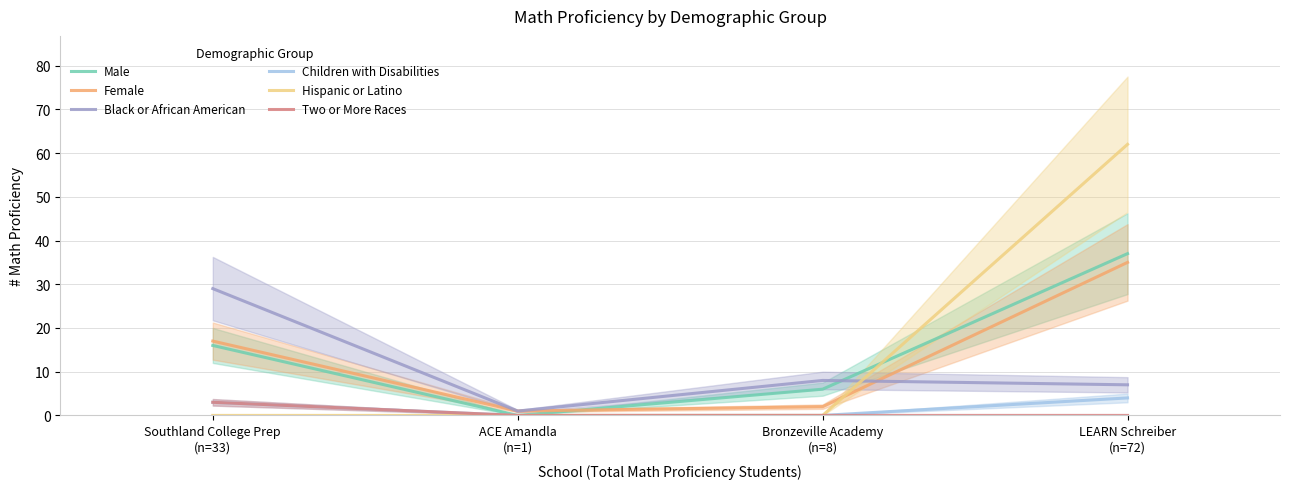

At how many categories does at least one series exceed 23?

2